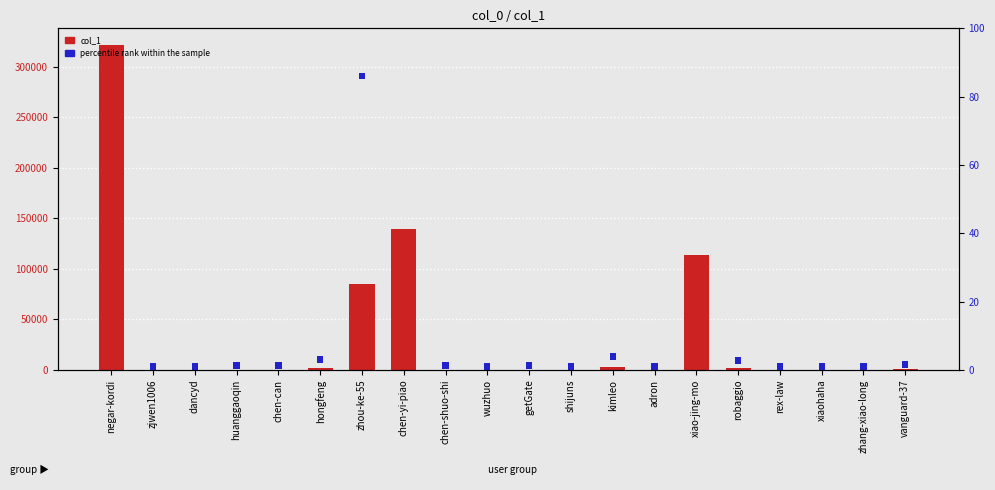

What is the value of the col_1 bar at the 13th from the left?

3004